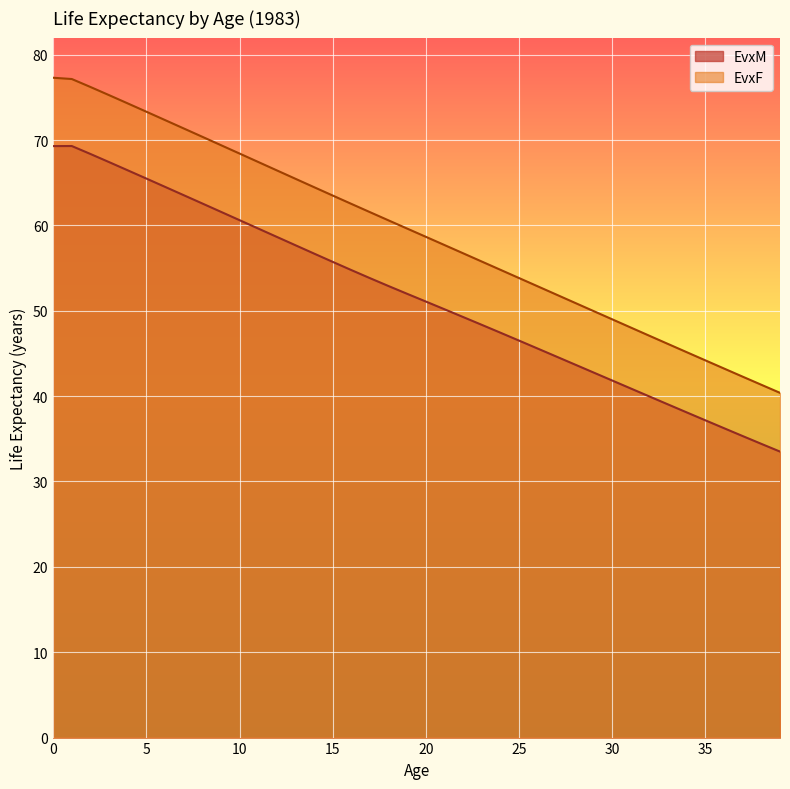

How many data points in EvxF are above 59?

20